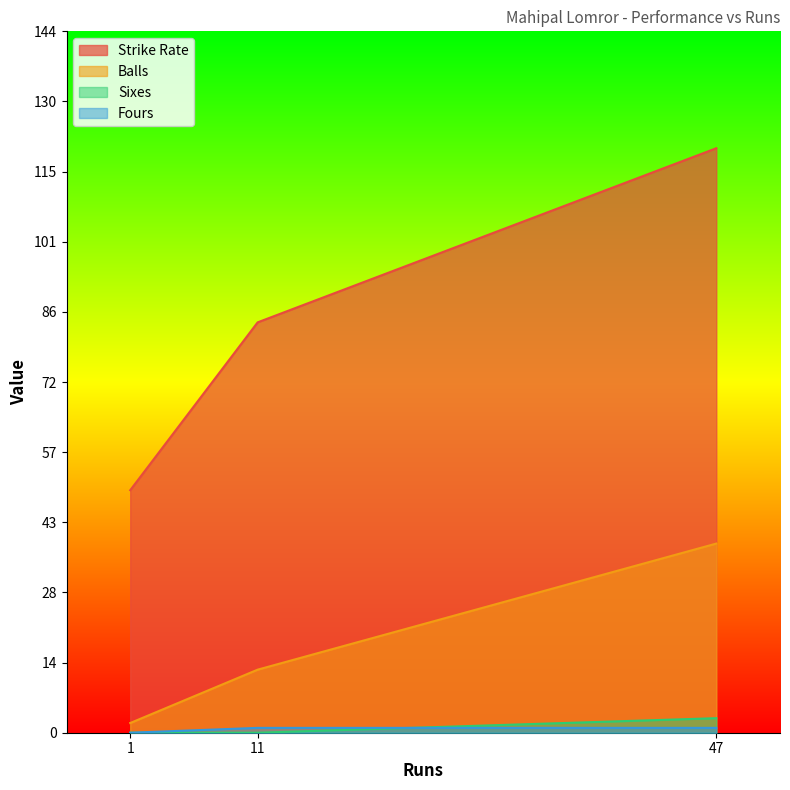

Which series changed the most between 1 and 47?

Strike Rate